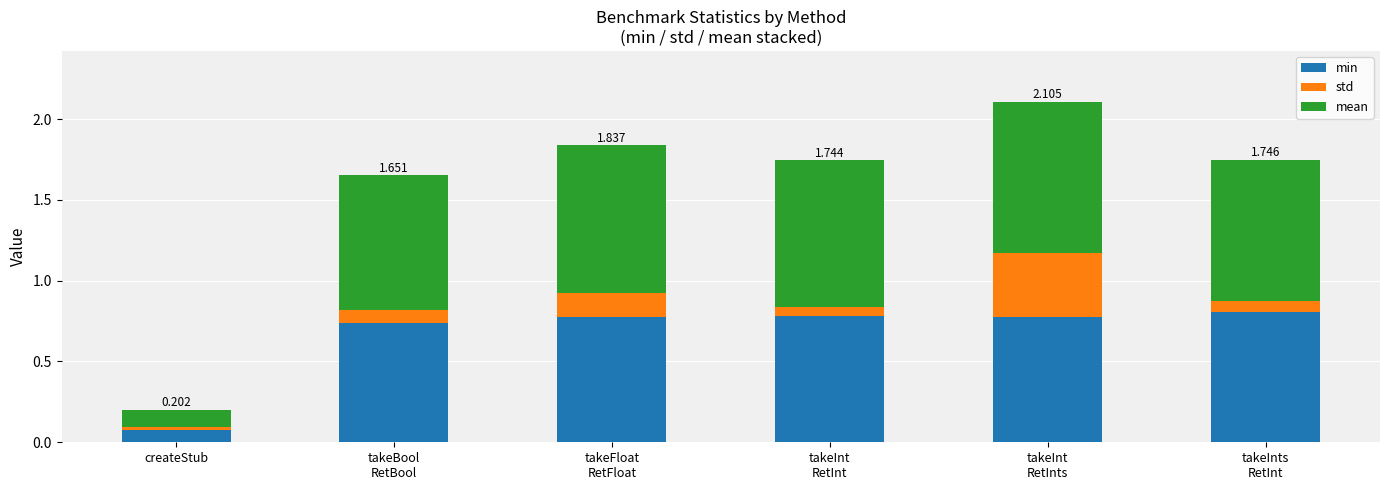

At which label does min reach its minimum?

createStub